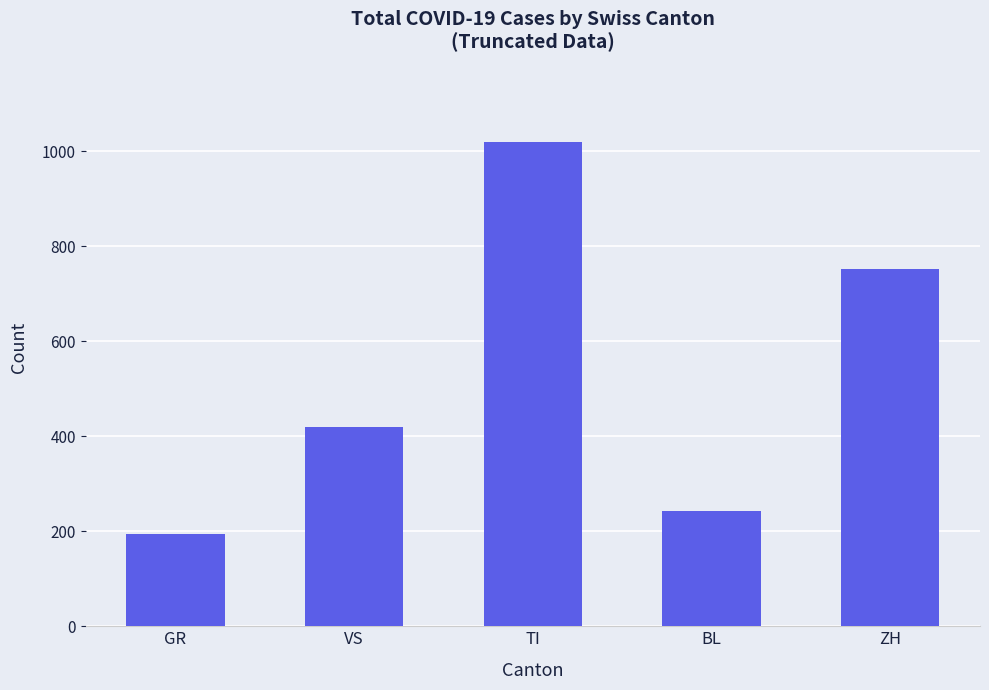

Are the bars horizontal?

No